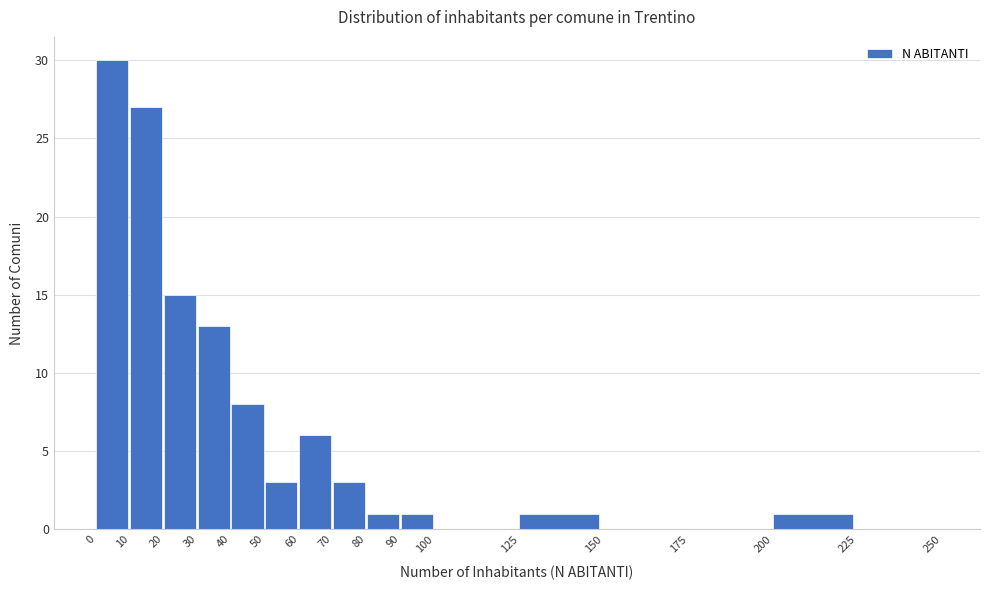

How tall is the bar that spans 80 to 90 on the x-axis? The values are not printed on the chart, so give them approximately, as read against the axis.

1